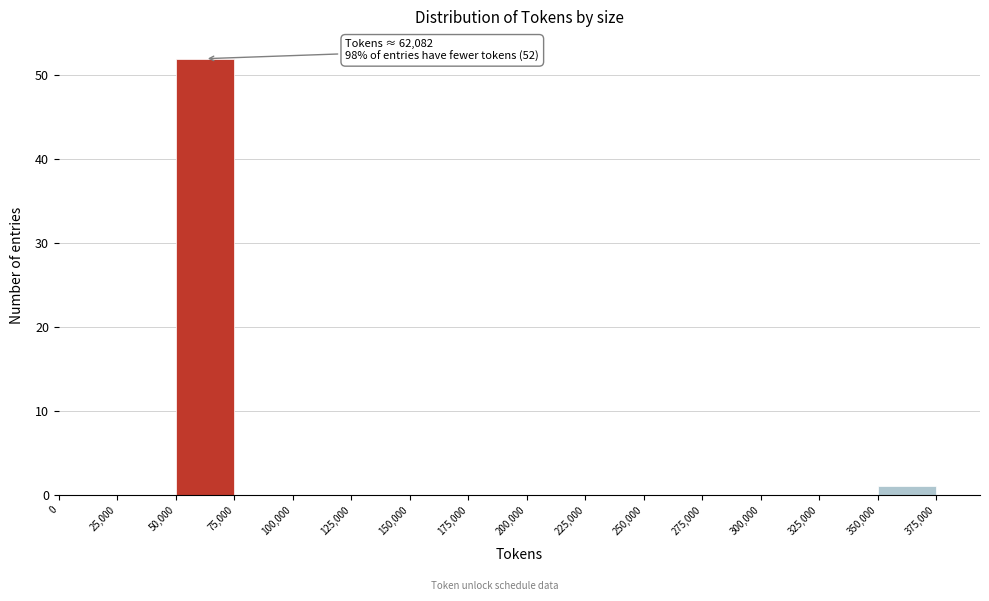

Over which range of the x-axis is the bar tallest?

50,000 to 75,000